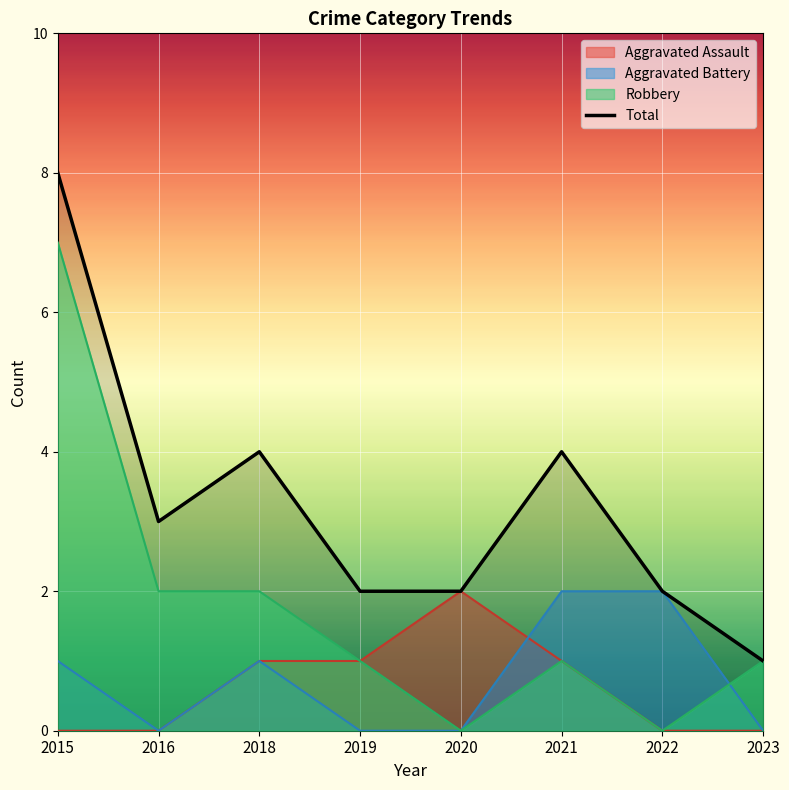

What is the difference between the values at 2018 and 2016?

1